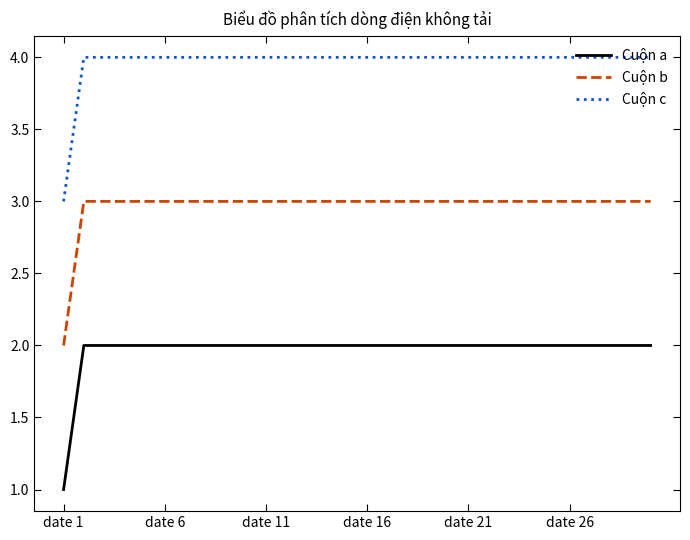

What is the maximum value for Cuộn c?

4